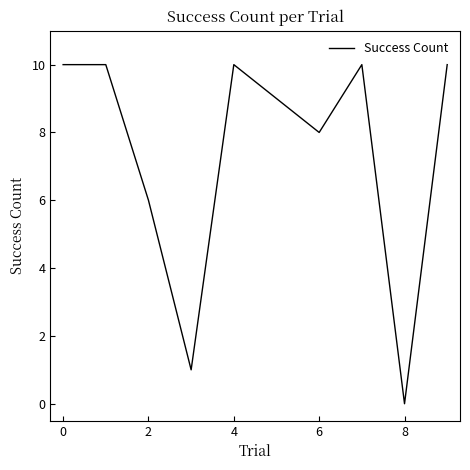

What is the difference between the maximum and minimum values?

10